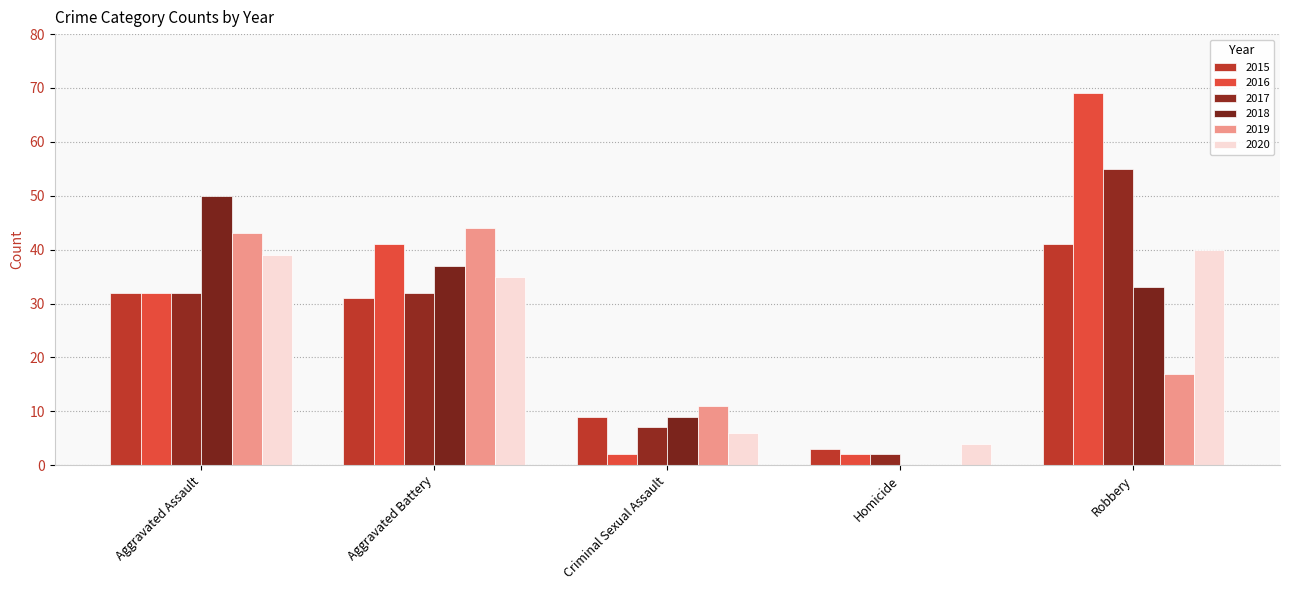

Is the value of 2019 at Homicide greater than the value of 2017 at Aggravated Assault?

No